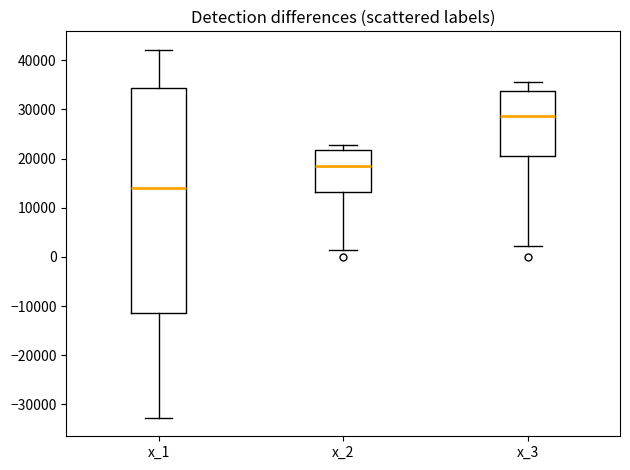

Which box is the tallest, from its lower edge to its upper edge?

x_1